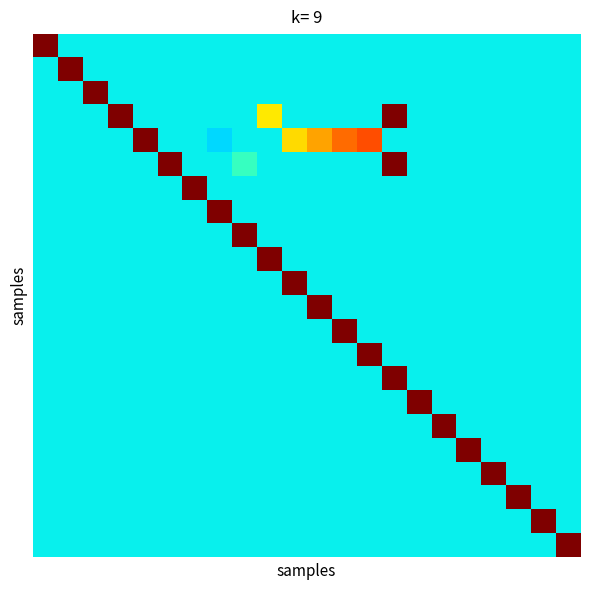

Reading left to right, what are all the values shown in this chart?

row_0: 31000.0	17842.8	17842.8	17842.8	17842.8	17842.8	17842.8	17842.8	17842.8	17842.8	17842.8	17842.8	17842.8	17842.8	17842.8	17842.8	17842.8	17842.8	17842.8	17842.8	17842.8	17842.8
row_1: 17842.8	31000.0	17842.8	17842.8	17842.8	17842.8	17842.8	17842.8	17842.8	17842.8	17842.8	17842.8	17842.8	17842.8	17842.8	17842.8	17842.8	17842.8	17842.8	17842.8	17842.8	17842.8
row_2: 17842.8	17842.8	31000.0	17842.8	17842.8	17842.8	17842.8	17842.8	17842.8	17842.8	17842.8	17842.8	17842.8	17842.8	17842.8	17842.8	17842.8	17842.8	17842.8	17842.8	17842.8	17842.8
row_3: 17842.8	17842.8	17842.8	31000.0	17842.8	17842.8	17842.8	17842.8	17842.8	24000.0	17842.8	17842.8	17842.8	17842.8	31000.0	17842.8	17842.8	17842.8	17842.8	17842.8	17842.8	17842.8
row_4: 17842.8	17842.8	17842.8	17842.8	31000.0	17842.8	17842.8	17400.0	17842.8	17842.8	24400.0	25600.0	26800.0	27400.0	17842.8	17842.8	17842.8	17842.8	17842.8	17842.8	17842.8	17842.8
row_5: 17842.8	17842.8	17842.8	17842.8	17842.8	31000.0	17842.8	17842.8	19000.0	17842.8	17842.8	17842.8	17842.8	17842.8	31000.0	17842.8	17842.8	17842.8	17842.8	17842.8	17842.8	17842.8
row_6: 17842.8	17842.8	17842.8	17842.8	17842.8	17842.8	31000.0	17842.8	17842.8	17842.8	17842.8	17842.8	17842.8	17842.8	17842.8	17842.8	17842.8	17842.8	17842.8	17842.8	17842.8	17842.8
row_7: 17842.8	17842.8	17842.8	17842.8	17842.8	17842.8	17842.8	31000.0	17842.8	17842.8	17842.8	17842.8	17842.8	17842.8	17842.8	17842.8	17842.8	17842.8	17842.8	17842.8	17842.8	17842.8
row_8: 17842.8	17842.8	17842.8	17842.8	17842.8	17842.8	17842.8	17842.8	31000.0	17842.8	17842.8	17842.8	17842.8	17842.8	17842.8	17842.8	17842.8	17842.8	17842.8	17842.8	17842.8	17842.8
row_9: 17842.8	17842.8	17842.8	17842.8	17842.8	17842.8	17842.8	17842.8	17842.8	31000.0	17842.8	17842.8	17842.8	17842.8	17842.8	17842.8	17842.8	17842.8	17842.8	17842.8	17842.8	17842.8
row_10: 17842.8	17842.8	17842.8	17842.8	17842.8	17842.8	17842.8	17842.8	17842.8	17842.8	31000.0	17842.8	17842.8	17842.8	17842.8	17842.8	17842.8	17842.8	17842.8	17842.8	17842.8	17842.8
row_11: 17842.8	17842.8	17842.8	17842.8	17842.8	17842.8	17842.8	17842.8	17842.8	17842.8	17842.8	31000.0	17842.8	17842.8	17842.8	17842.8	17842.8	17842.8	17842.8	17842.8	17842.8	17842.8
row_12: 17842.8	17842.8	17842.8	17842.8	17842.8	17842.8	17842.8	17842.8	17842.8	17842.8	17842.8	17842.8	31000.0	17842.8	17842.8	17842.8	17842.8	17842.8	17842.8	17842.8	17842.8	17842.8
row_13: 17842.8	17842.8	17842.8	17842.8	17842.8	17842.8	17842.8	17842.8	17842.8	17842.8	17842.8	17842.8	17842.8	31000.0	17842.8	17842.8	17842.8	17842.8	17842.8	17842.8	17842.8	17842.8
row_14: 17842.8	17842.8	17842.8	17842.8	17842.8	17842.8	17842.8	17842.8	17842.8	17842.8	17842.8	17842.8	17842.8	17842.8	31000.0	17842.8	17842.8	17842.8	17842.8	17842.8	17842.8	17842.8
row_15: 17842.8	17842.8	17842.8	17842.8	17842.8	17842.8	17842.8	17842.8	17842.8	17842.8	17842.8	17842.8	17842.8	17842.8	17842.8	31000.0	17842.8	17842.8	17842.8	17842.8	17842.8	17842.8
row_16: 17842.8	17842.8	17842.8	17842.8	17842.8	17842.8	17842.8	17842.8	17842.8	17842.8	17842.8	17842.8	17842.8	17842.8	17842.8	17842.8	31000.0	17842.8	17842.8	17842.8	17842.8	17842.8
row_17: 17842.8	17842.8	17842.8	17842.8	17842.8	17842.8	17842.8	17842.8	17842.8	17842.8	17842.8	17842.8	17842.8	17842.8	17842.8	17842.8	17842.8	31000.0	17842.8	17842.8	17842.8	17842.8
row_18: 17842.8	17842.8	17842.8	17842.8	17842.8	17842.8	17842.8	17842.8	17842.8	17842.8	17842.8	17842.8	17842.8	17842.8	17842.8	17842.8	17842.8	17842.8	31000.0	17842.8	17842.8	17842.8
row_19: 17842.8	17842.8	17842.8	17842.8	17842.8	17842.8	17842.8	17842.8	17842.8	17842.8	17842.8	17842.8	17842.8	17842.8	17842.8	17842.8	17842.8	17842.8	17842.8	31000.0	17842.8	17842.8
row_20: 17842.8	17842.8	17842.8	17842.8	17842.8	17842.8	17842.8	17842.8	17842.8	17842.8	17842.8	17842.8	17842.8	17842.8	17842.8	17842.8	17842.8	17842.8	17842.8	17842.8	31000.0	17842.8
row_21: 17842.8	17842.8	17842.8	17842.8	17842.8	17842.8	17842.8	17842.8	17842.8	17842.8	17842.8	17842.8	17842.8	17842.8	17842.8	17842.8	17842.8	17842.8	17842.8	17842.8	17842.8	31000.0